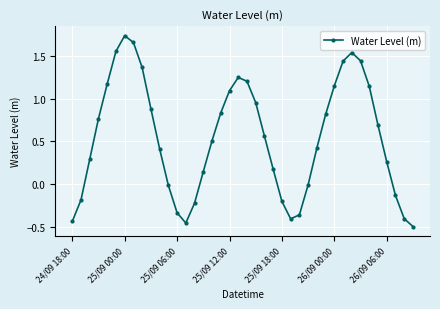

What is the value of the 17th point from the left?

0.5